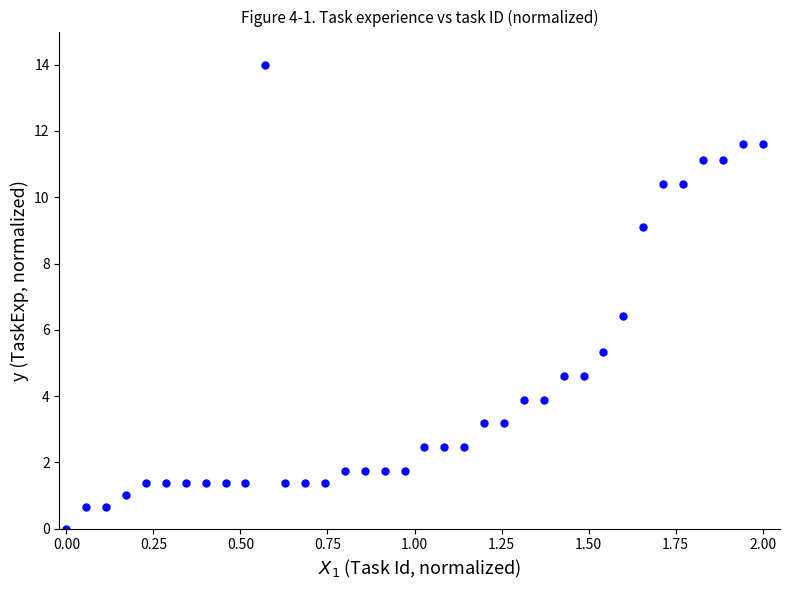

What Y value in the scatter plot is closest to 7?

6.4